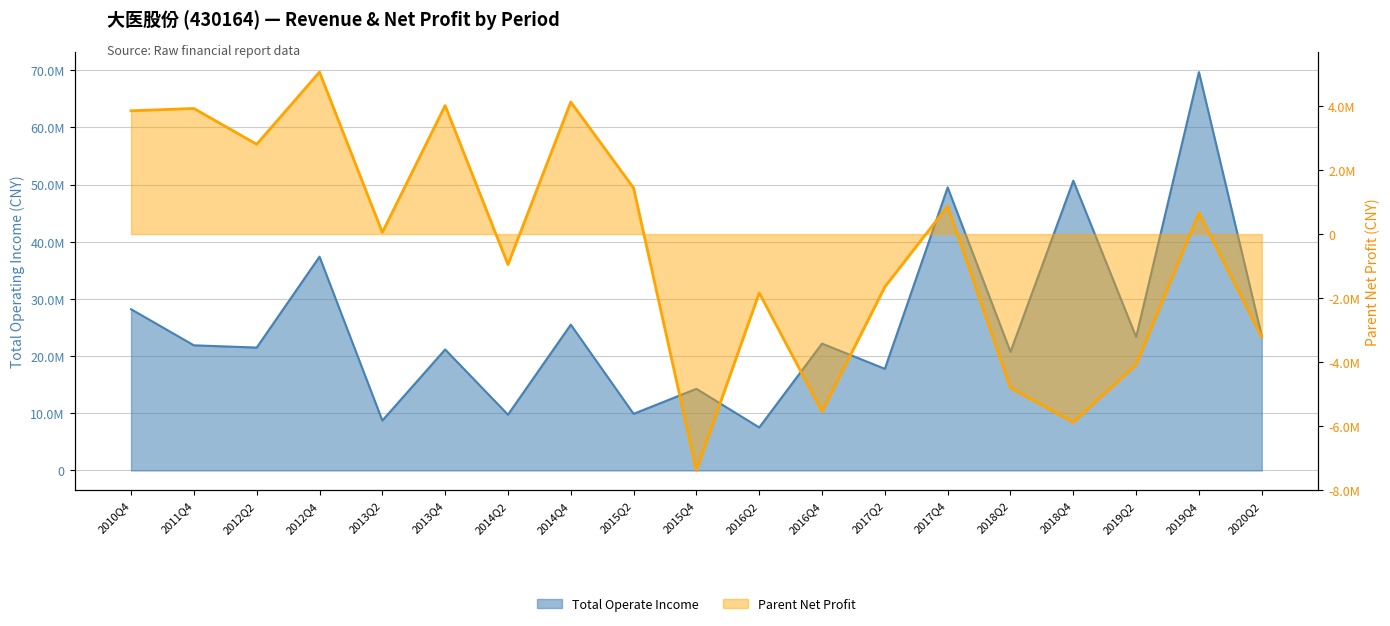

Between 2015Q4 and 2018Q2, which is larger?

2018Q2